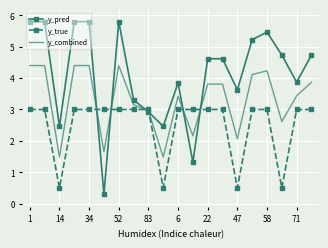

Which series has the widest spread of values?

y_pred